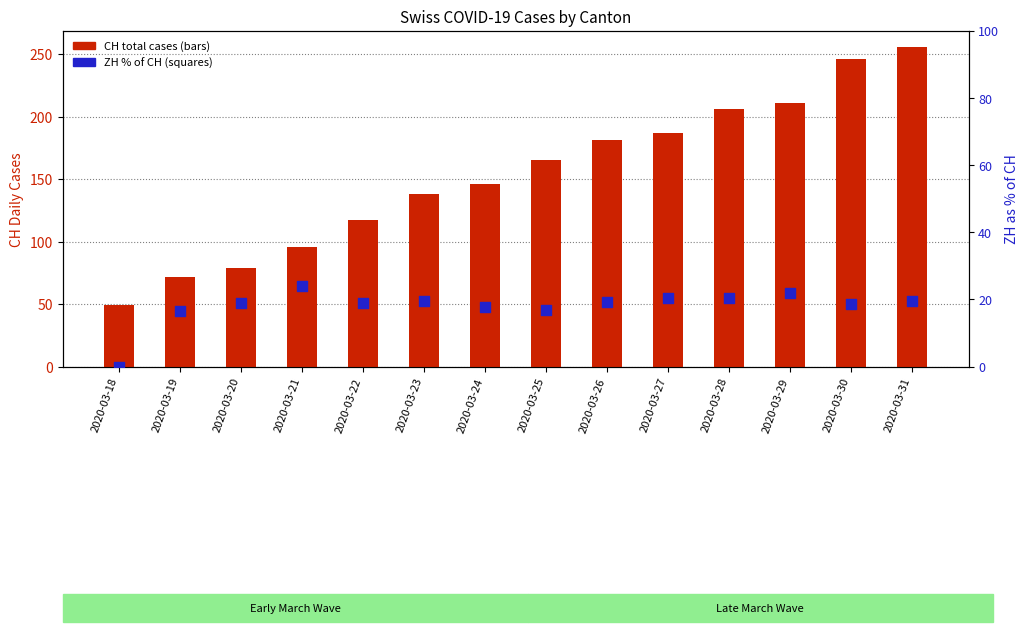

What are all the series names shown in the legend?

CH total cases, ZH % of CH